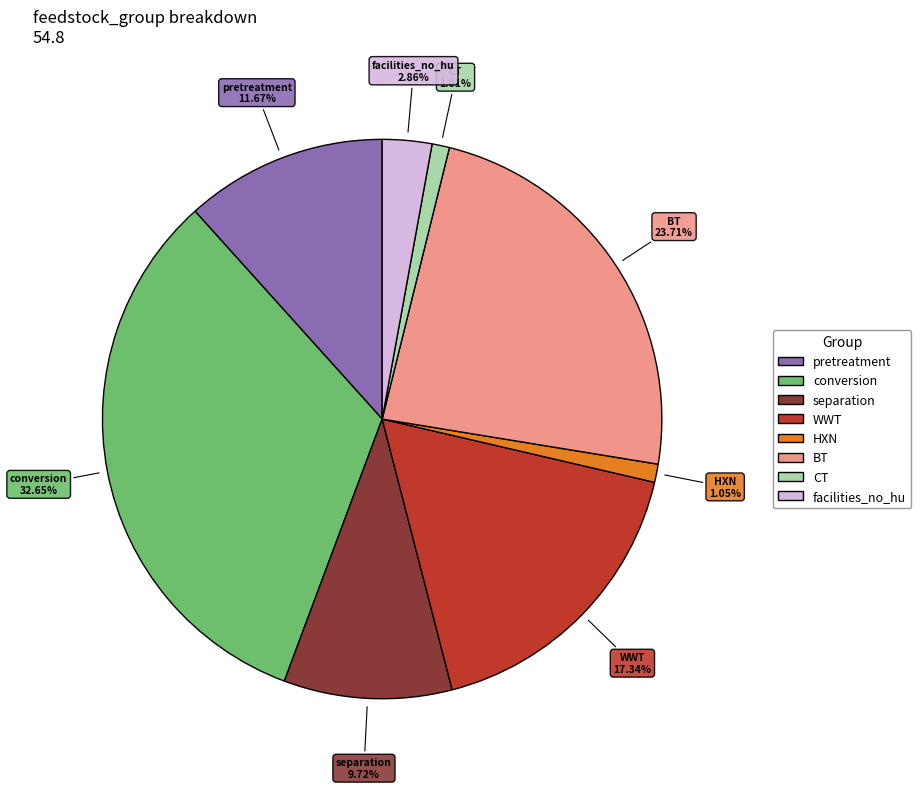

Does any single category account for the majority?

No